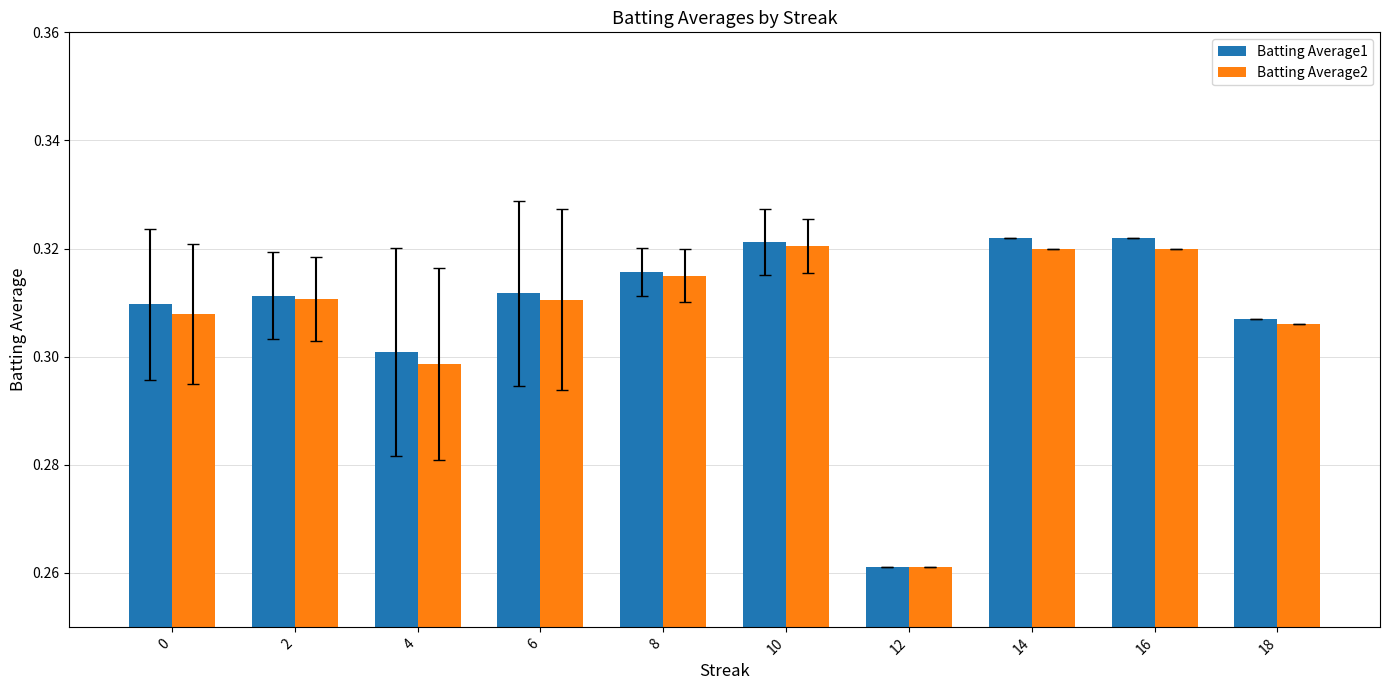

Which category has the lowest value in the Batting Average2 series?

12